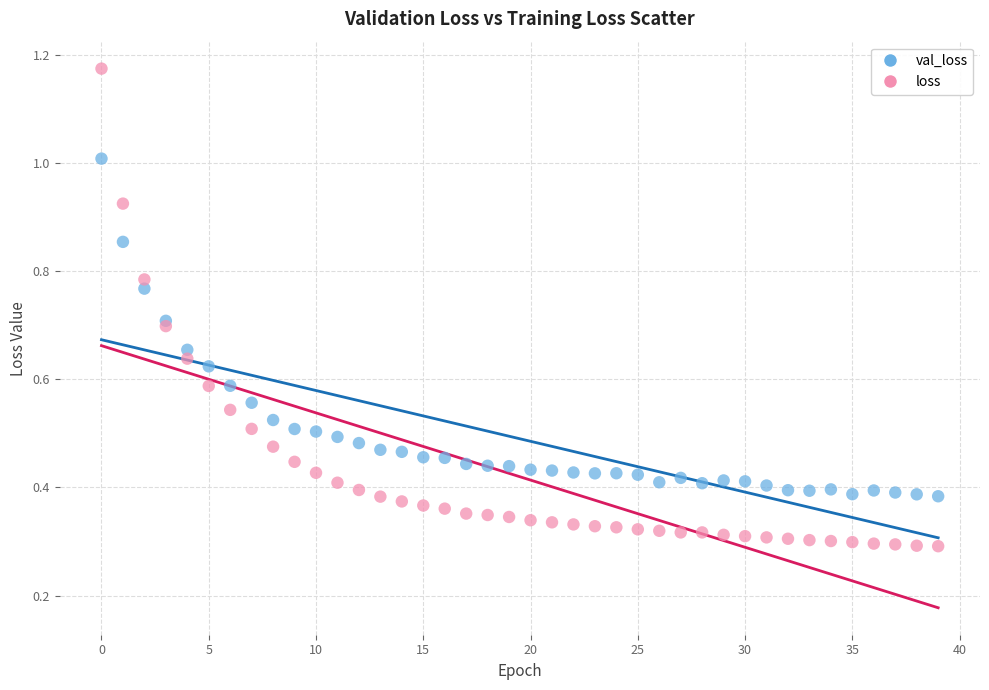

Which series has the widest spread of Y values?

loss